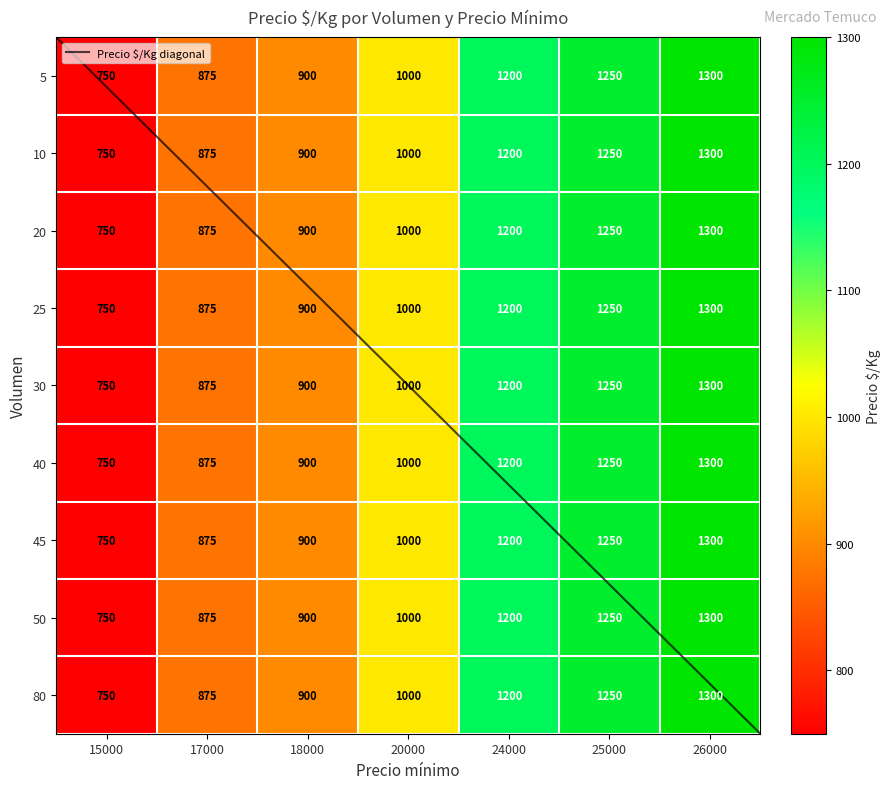

Between 15000 and 24000, which series saw the biggest shift?

5